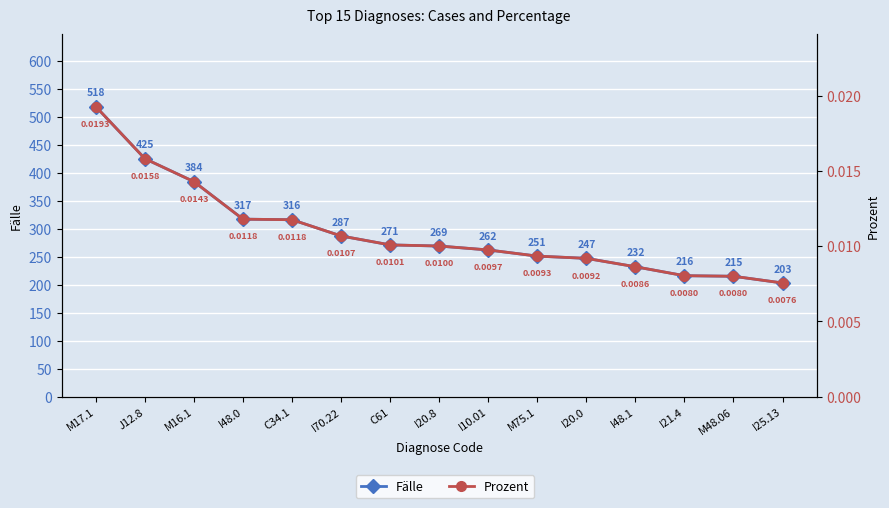

Between I48.0 and I21.4, which series saw the biggest shift?

Fälle